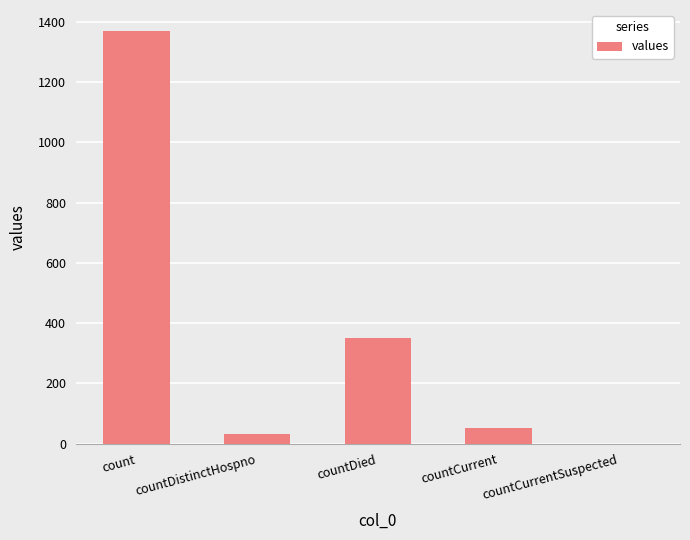

What is the sum of all values?

1805